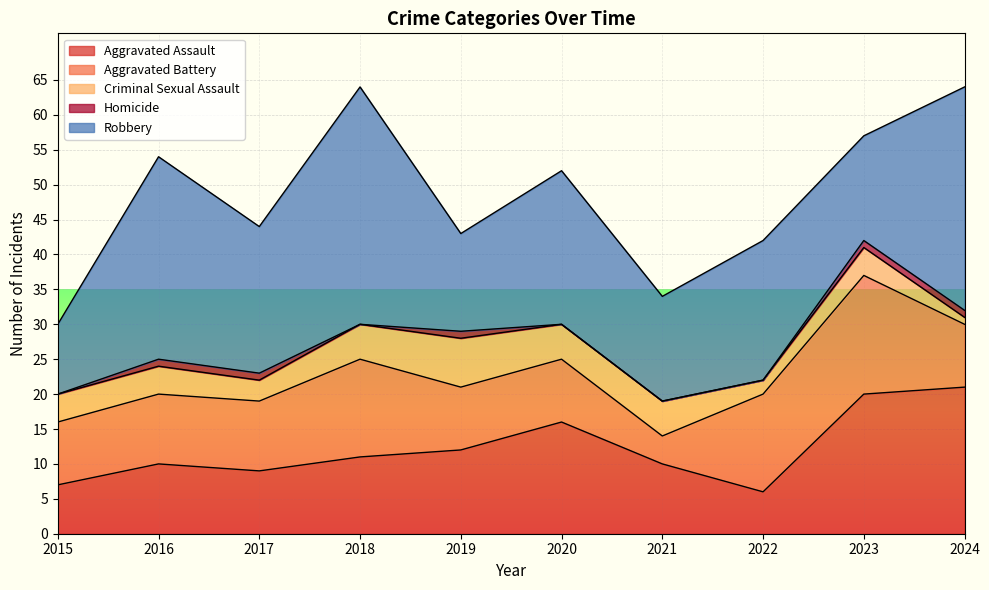

Which series changed the most between 2019 and 2021?

Aggravated Battery